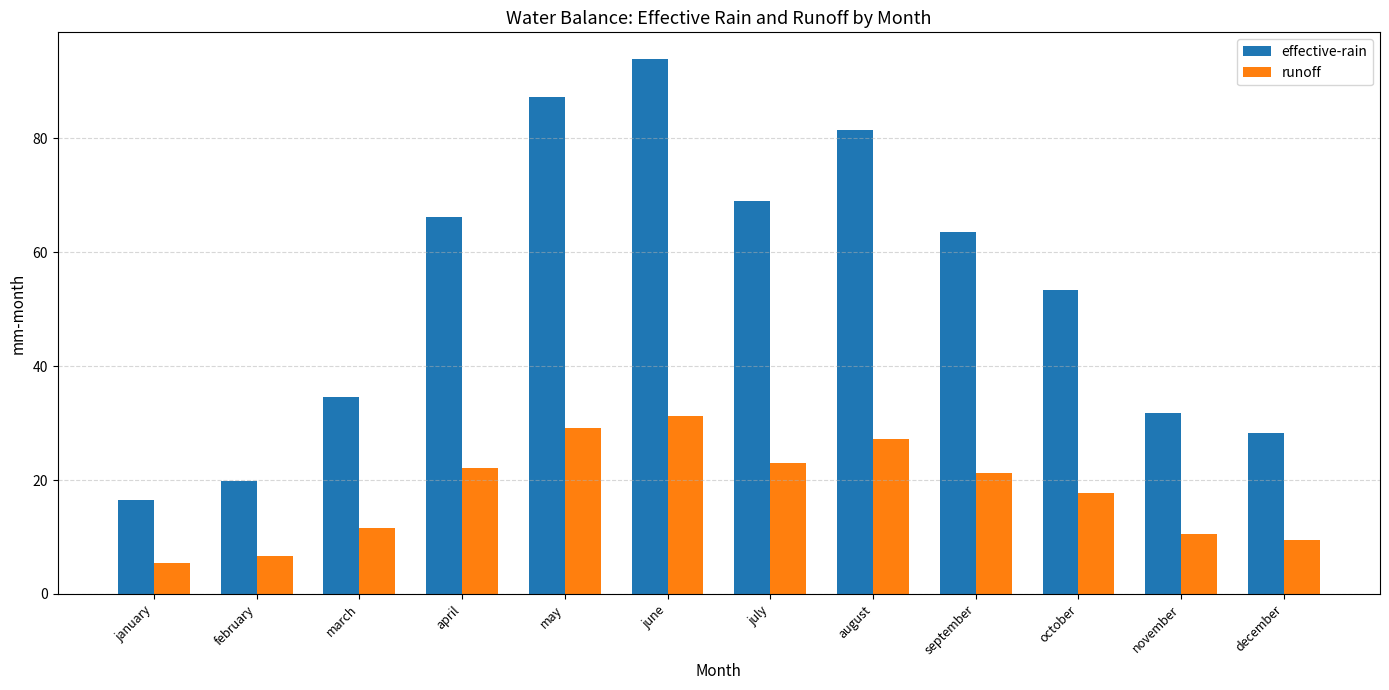

At which label does effective-rain first exceed 63?

april